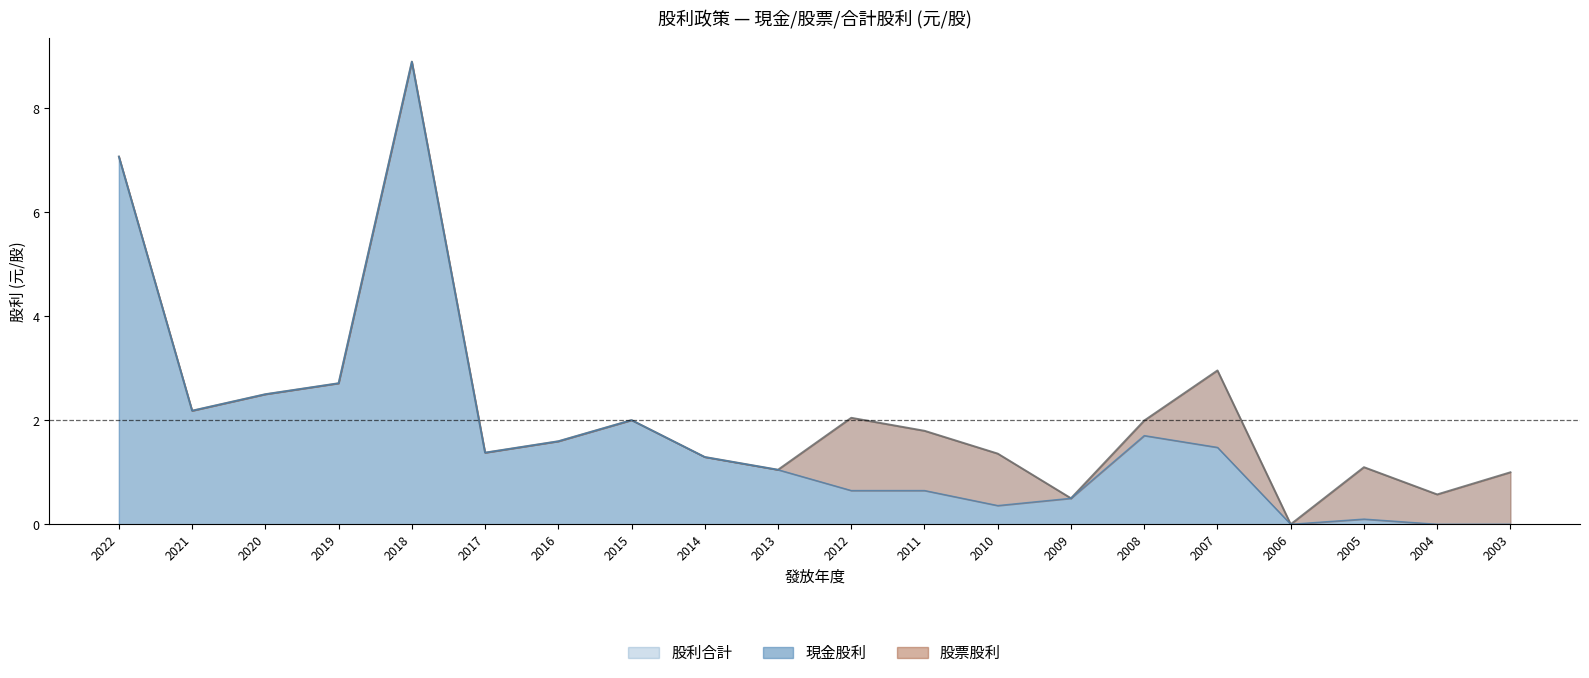

At which category is the sum across all series the highest?

2018